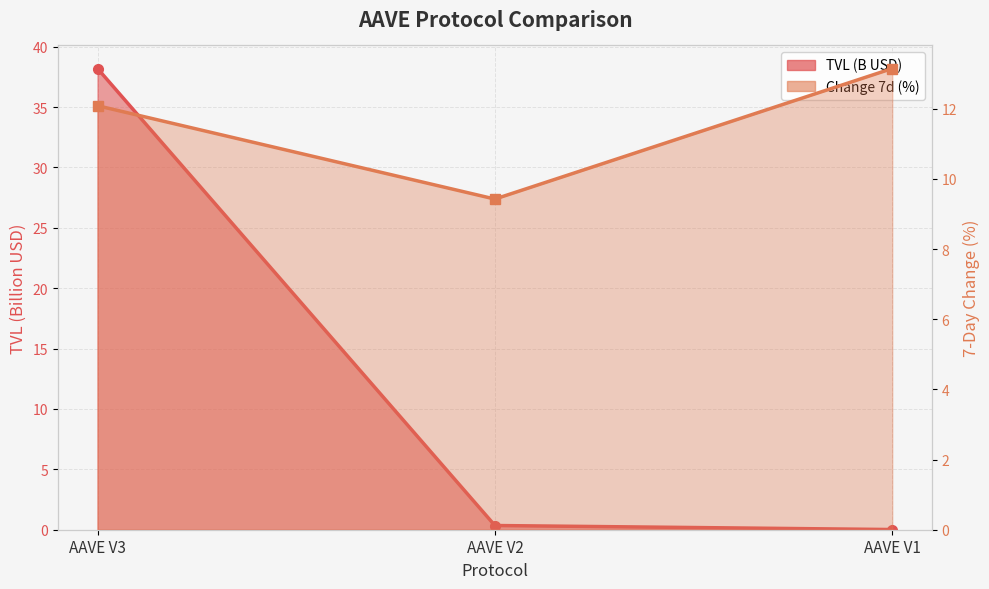

Rank the categories by TVL (B USD) value from lowest to highest.

AAVE V1, AAVE V2, AAVE V3